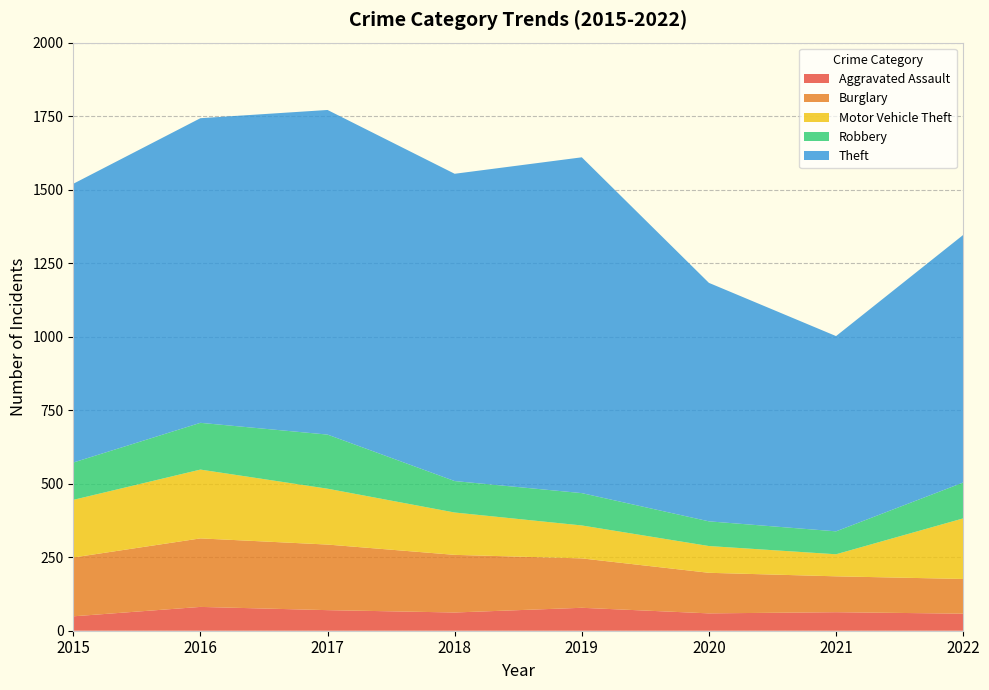

Reading right to left, extract all data points from this chart.

Aggravated Assault: 2022=58	2021=63	2020=59	2019=78	2018=62	2017=70	2016=81	2015=49
Burglary: 2022=118	2021=122	2020=138	2019=168	2018=196	2017=223	2016=233	2015=200
Motor Vehicle Theft: 2022=206	2021=75	2020=91	2019=112	2018=144	2017=190	2016=234	2015=196
Robbery: 2022=122	2021=78	2020=84	2019=110	2018=107	2017=184	2016=159	2015=127
Theft: 2022=842	2021=664	2020=811	2019=1142	2018=1045	2017=1104	2016=1036	2015=948